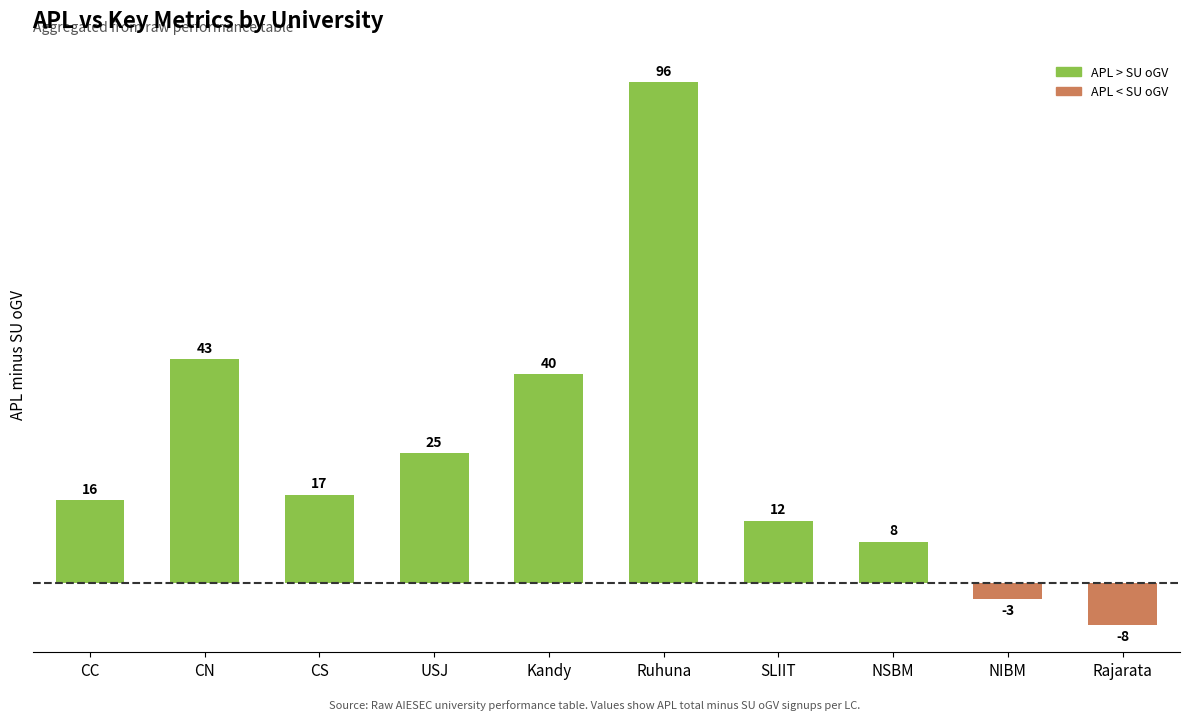

What is the label of the 8th bar from the right?

CS